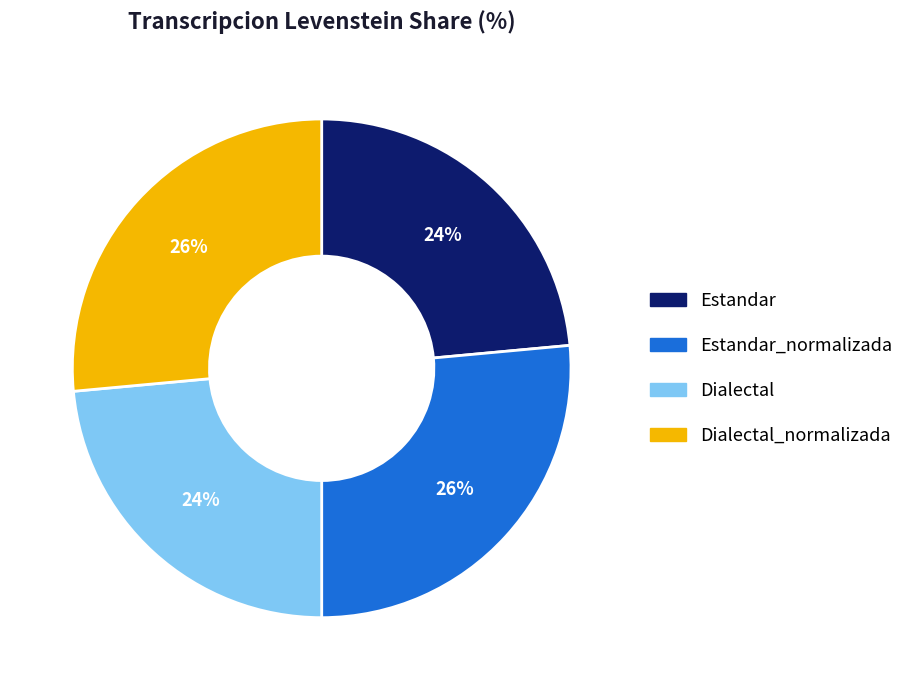

True or false: Estandar accounts for 31% of the total.

False